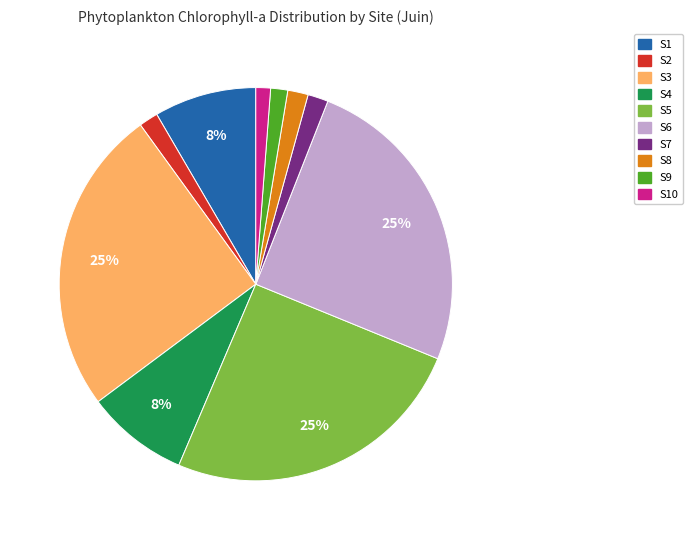

Between S10 and S3, which is larger?

S3